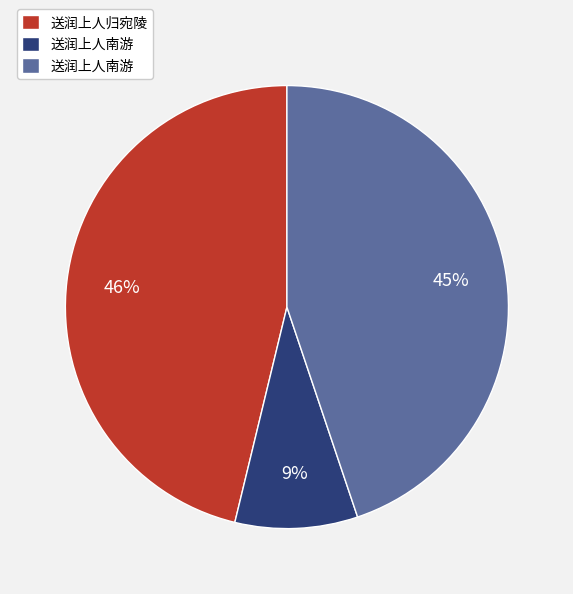

Does any single category account for the majority?

No